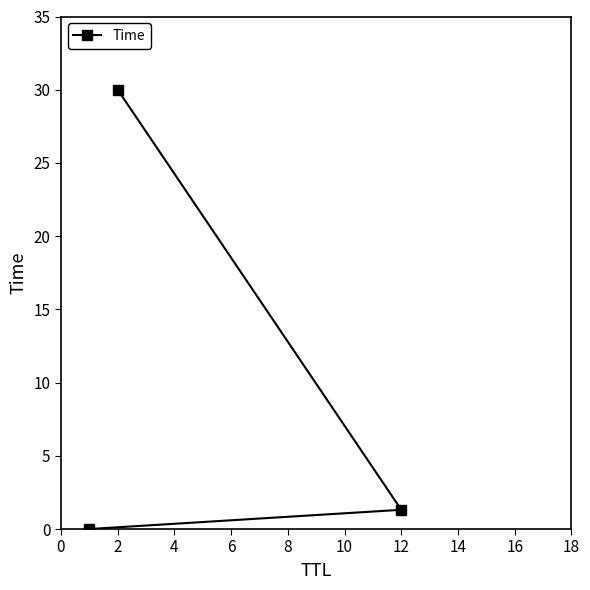

How many series are shown in this chart?

1